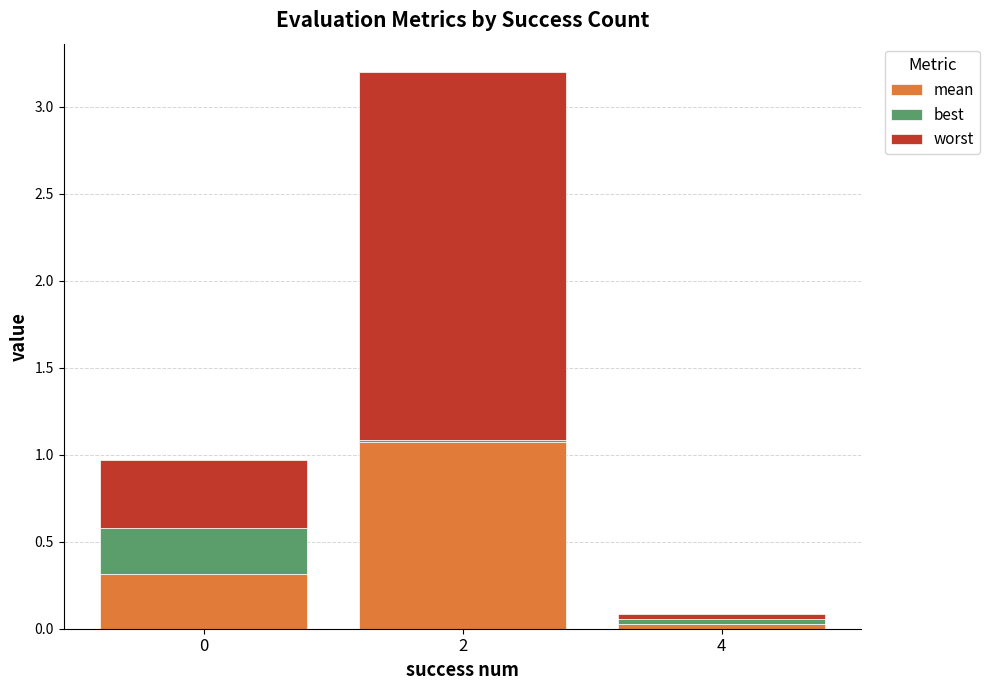

List the series in order of their overall mean, lowest first.

best, mean, worst